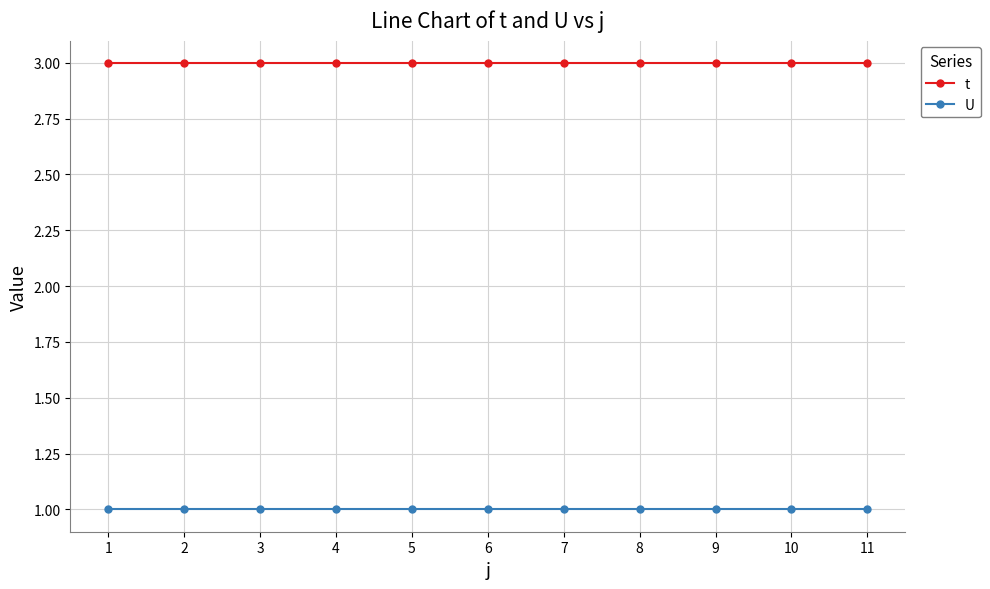

Reading left to right, transcribe all the data shown in this chart.

t: 1=3	2=3	3=3	4=3	5=3	6=3	7=3	8=3	9=3	10=3	11=3
U: 1=1	2=1	3=1	4=1	5=1	6=1	7=1	8=1	9=1	10=1	11=1